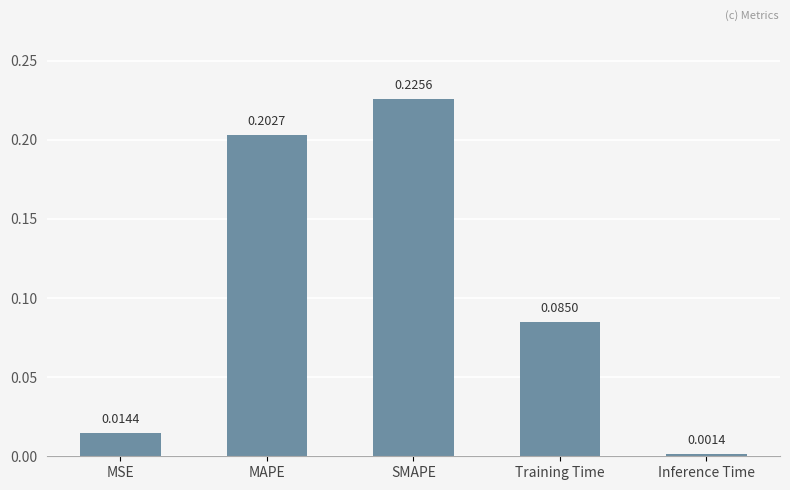

What is the sum of all values?

0.5